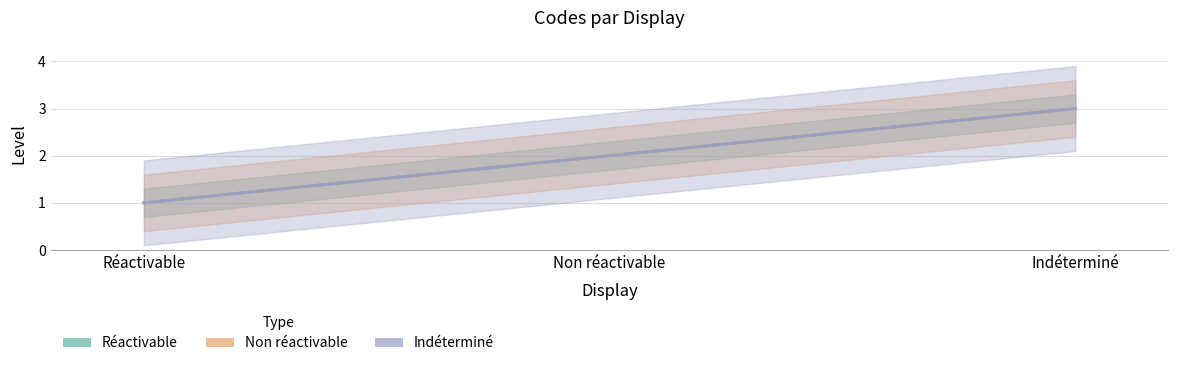

At which label is Réactivable closest to 2?

Non réactivable